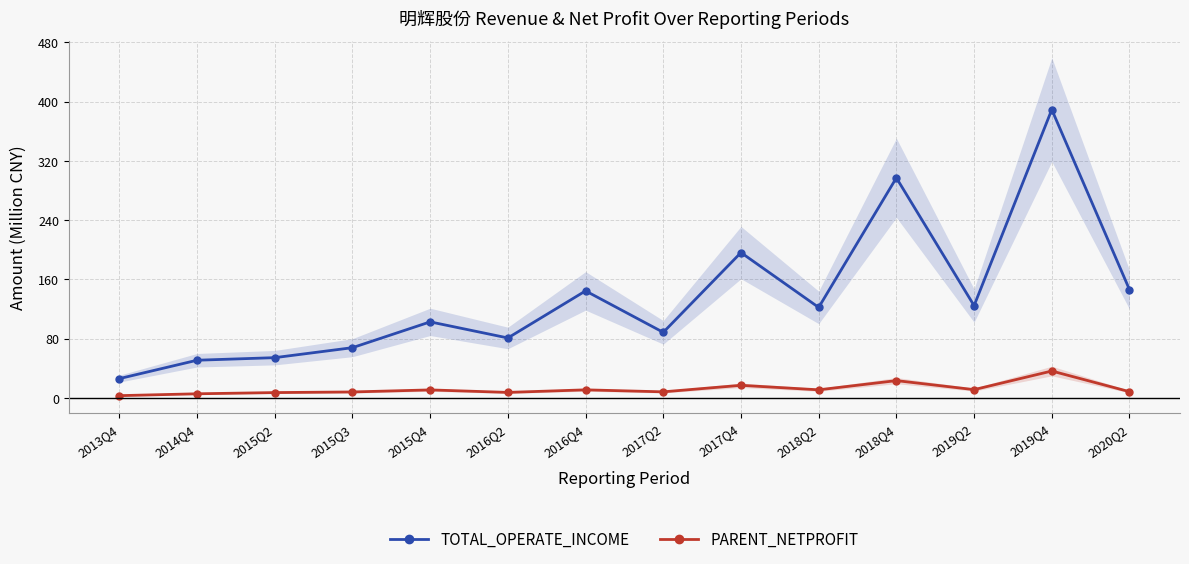

Count the number of data series in this chart.

2